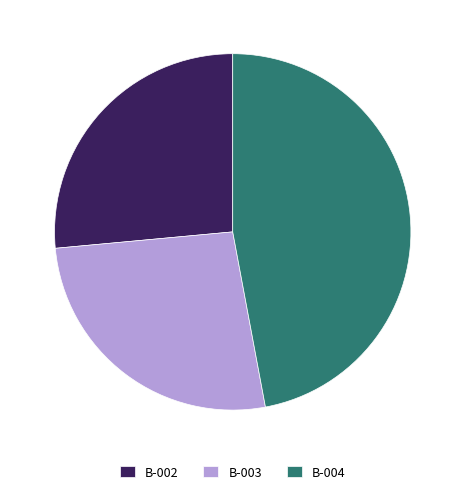

Is B-004 the majority of the pie?

No